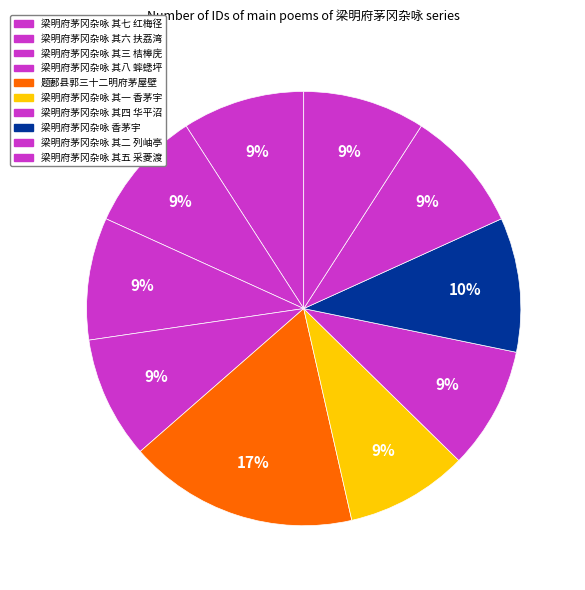

How many segments does this pie chart have?

10